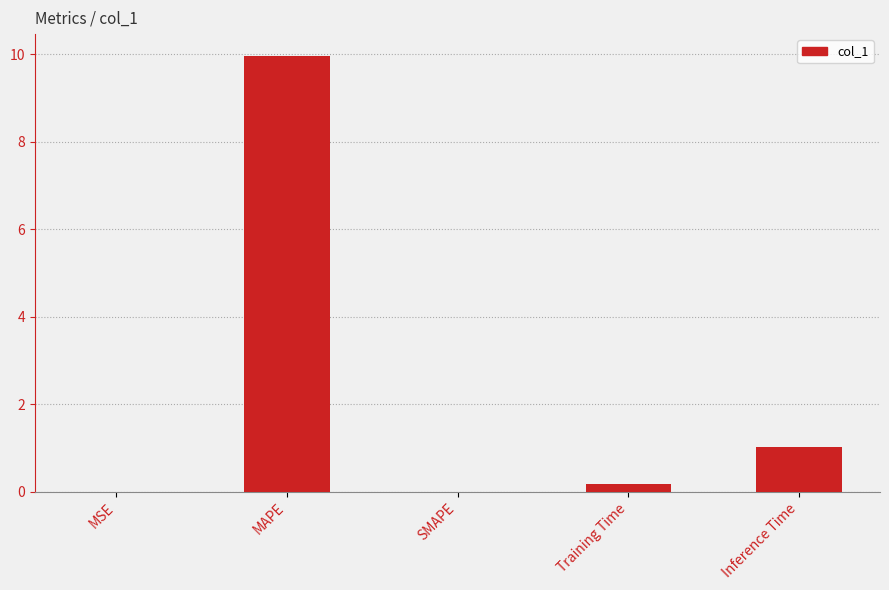

The value at MSE is 0.0. True or false?

True